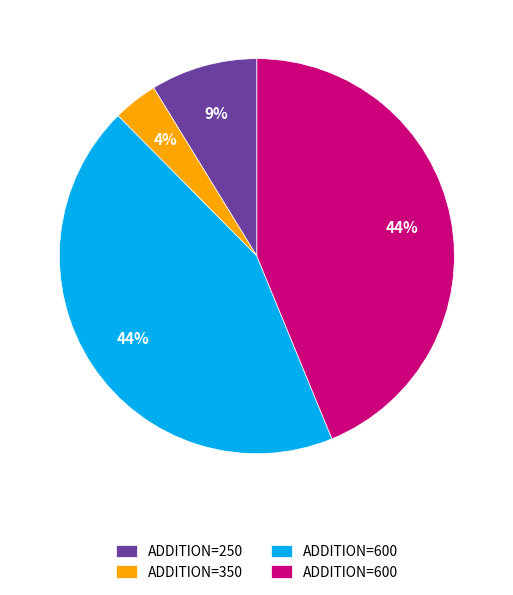

Is there any slice that represents more than half of the pie?

No